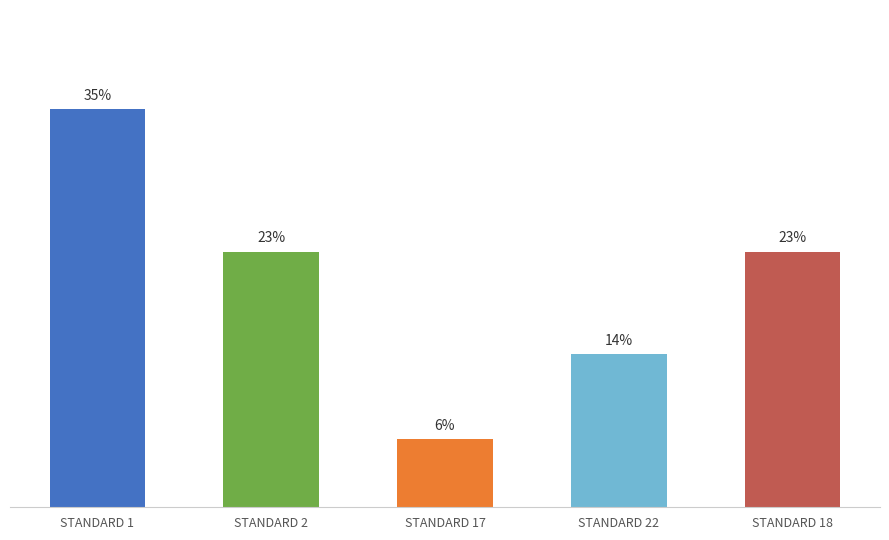

At which category does the chart reach its peak across all series?

STANDARD 1